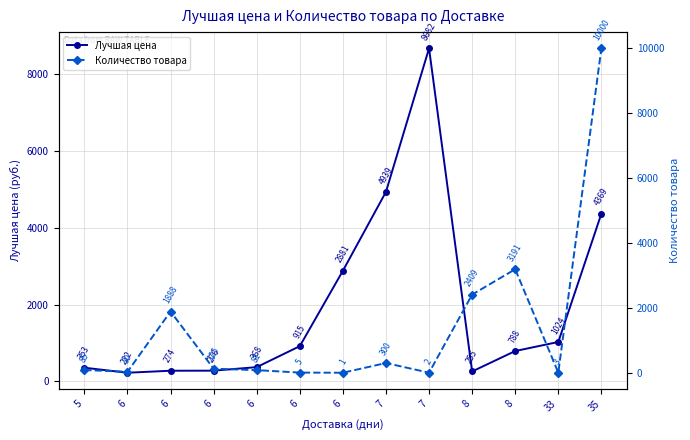

Which series changed the most between 6 and 6?

Количество товара